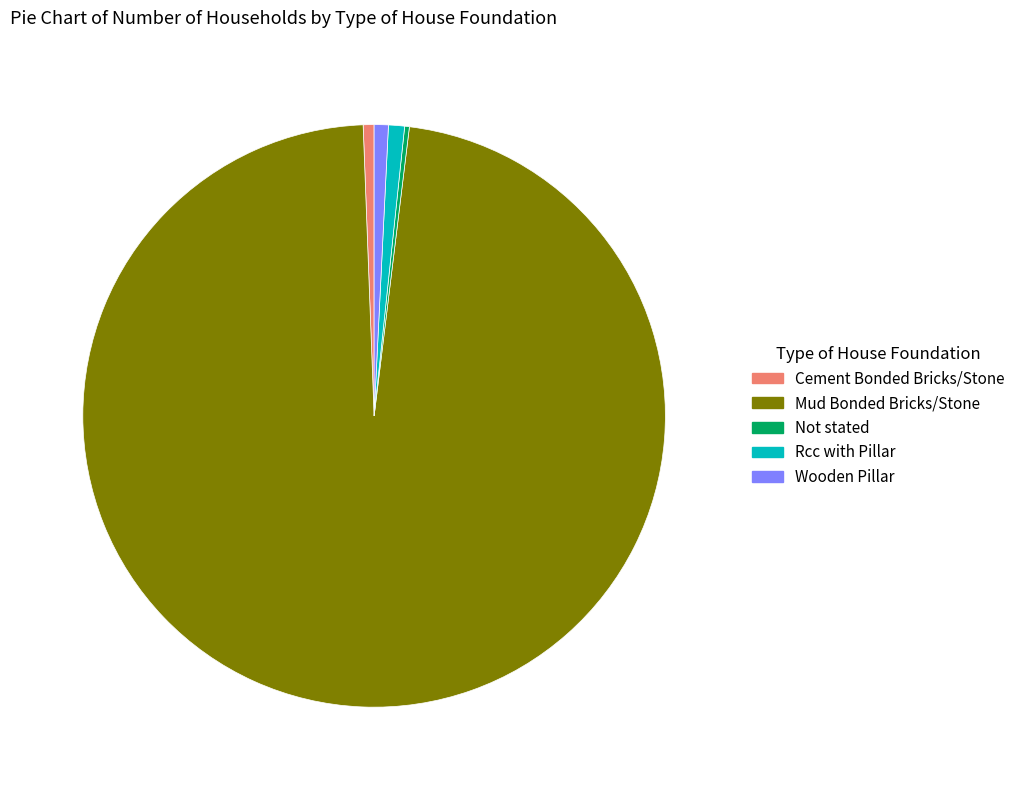

Which category accounts for the majority?

Mud Bonded Bricks/Stone